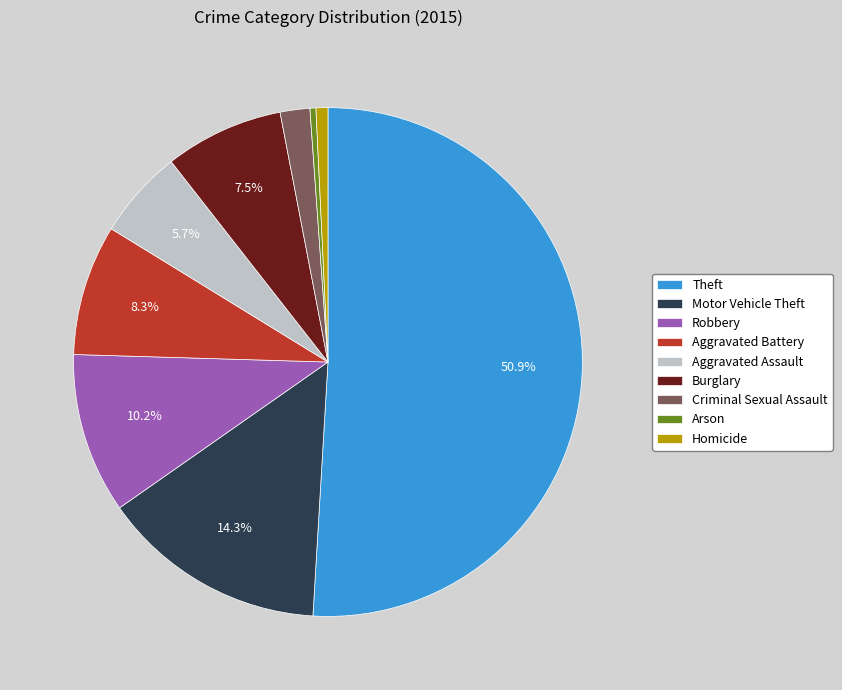

Count the number of slices in the pie.

9